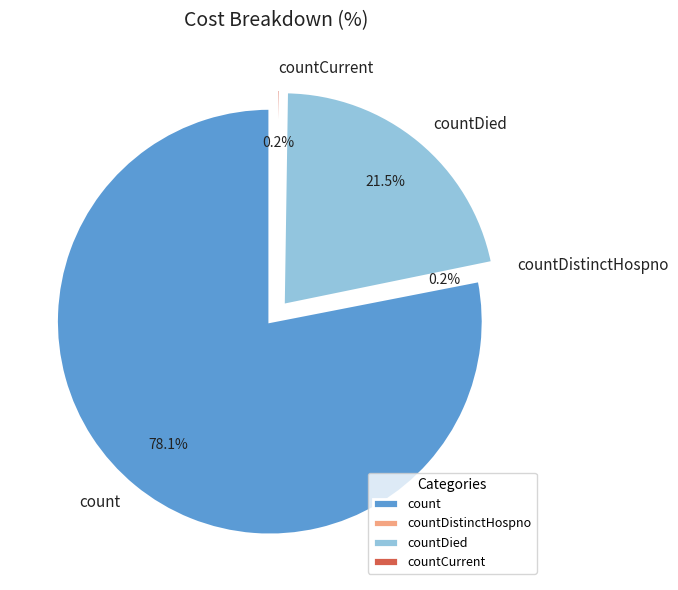

How many segments does this pie chart have?

4